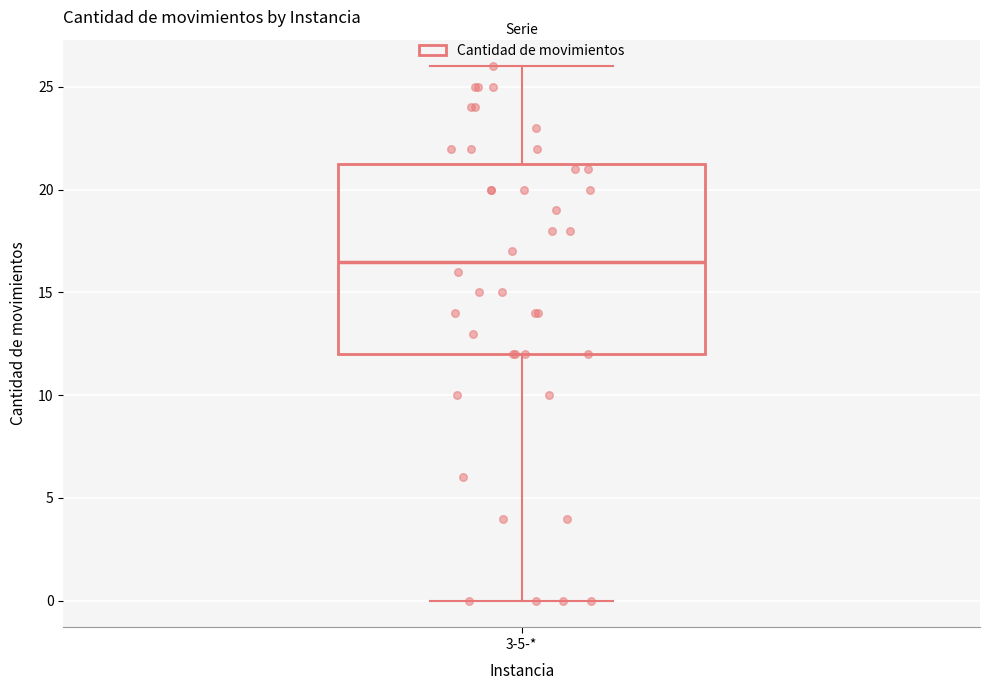

Read this box plot against the y-axis: the position of the median line, the range covered by the box, and the ends of both whiskers. The values are not printed on the chart, so give them approximately, as read against the axis.

median 16.5, box 12.0 to 21.5, whiskers 0.0 to 26.0